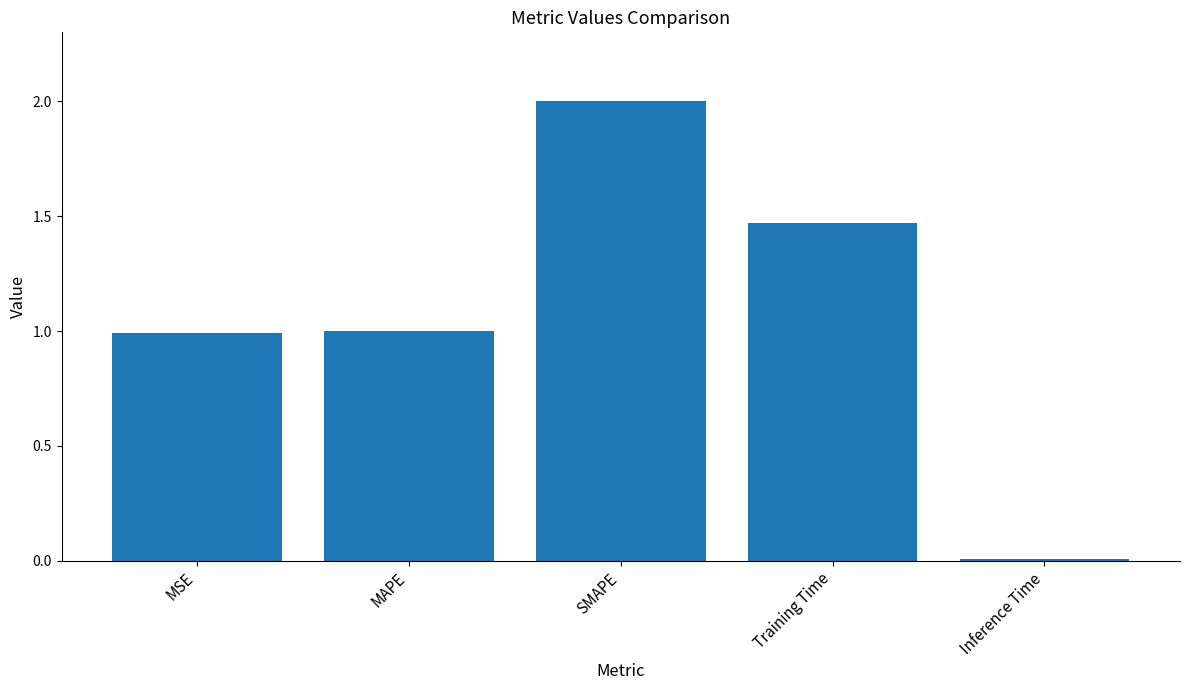

What is the greatest value displayed?

2.0